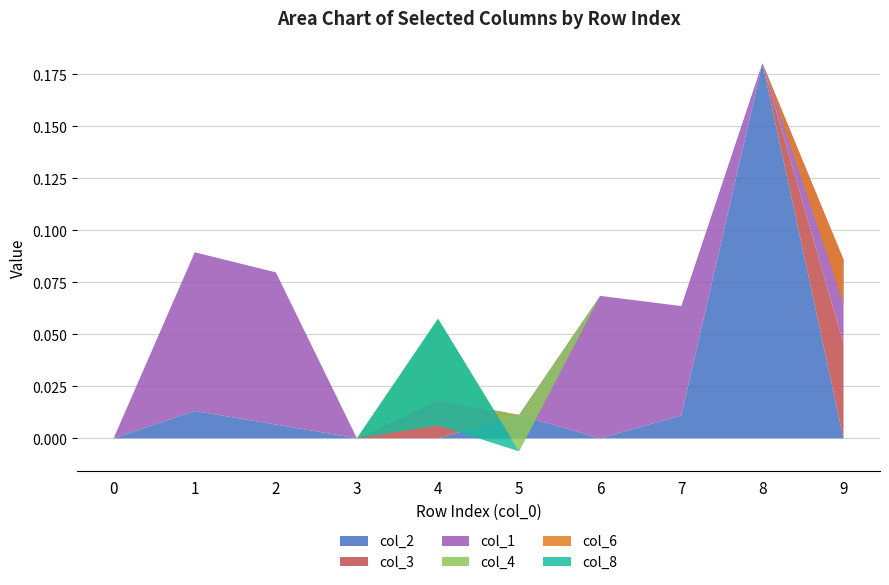

Reading left to right, what are all the values shown in this chart?

col_2: 0.0	0.0	0.0	0.0	0.0	0.0	0.0	0.0	0.2	0.0
col_3: 0.0	0.0	0.0	0.0	0.0	0.0	0.0	0.0	0.0	0.0
col_1: 0.0	0.1	0.1	0.0	0.0	0.0	0.1	0.1	0.0	0.0
col_4: 0.0	0.0	0.0	0.0	0.0	-0.0	0.0	0.0	0.0	0.0
col_6: 0.0	0.0	0.0	0.0	0.0	0.0	0.0	0.0	0.0	-0.0
col_8: 0.0	0.0	0.0	0.0	-0.1	0.0	0.0	0.0	0.0	0.0